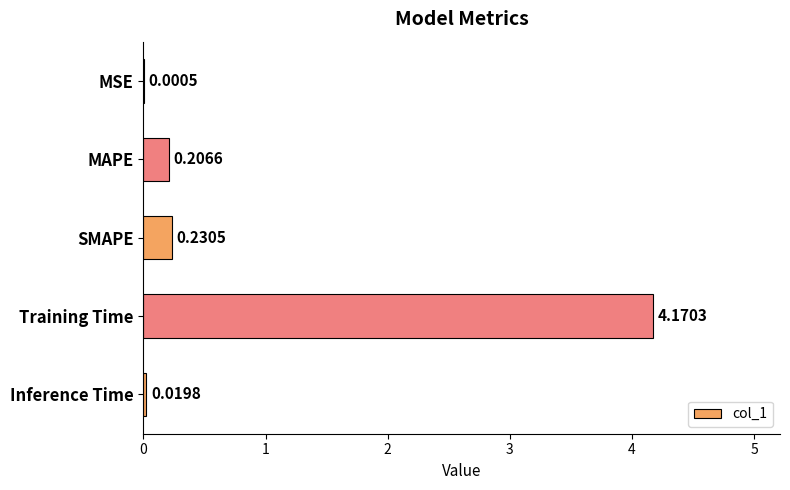

What is the sum of all values?

4.6